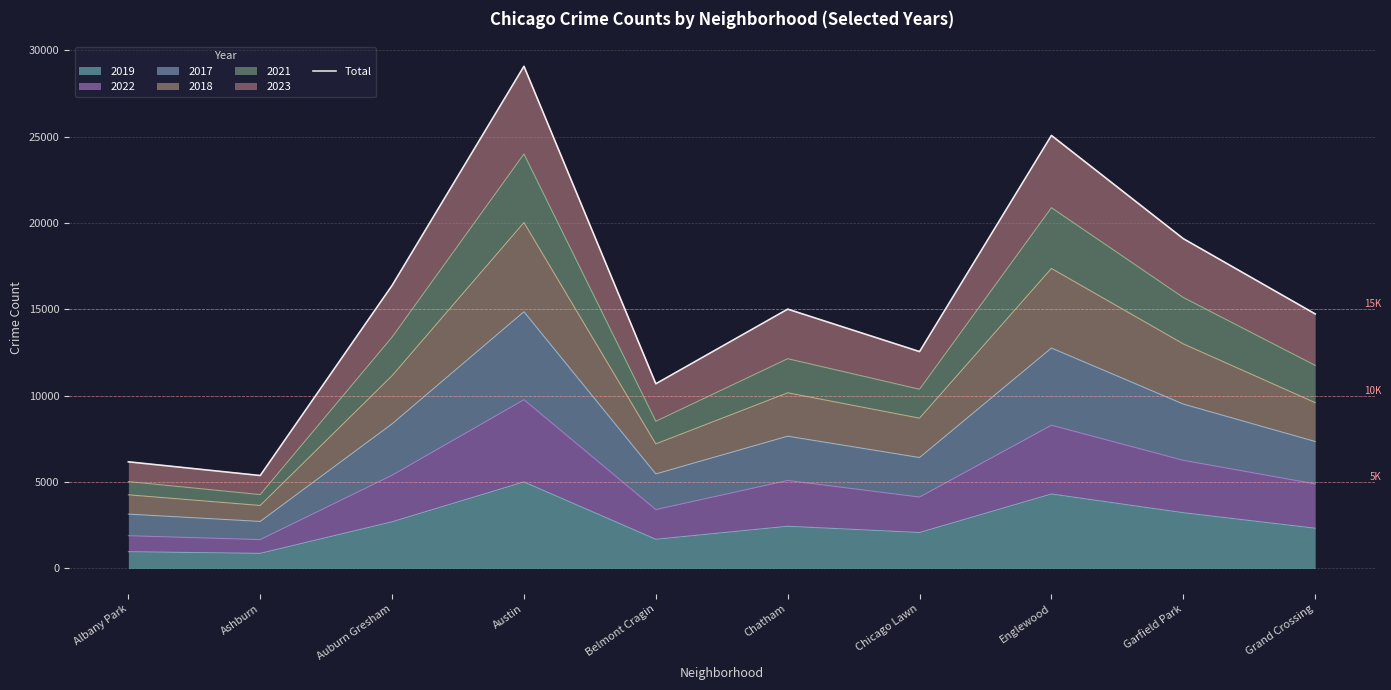

What is the maximum value shown in the chart?

29078